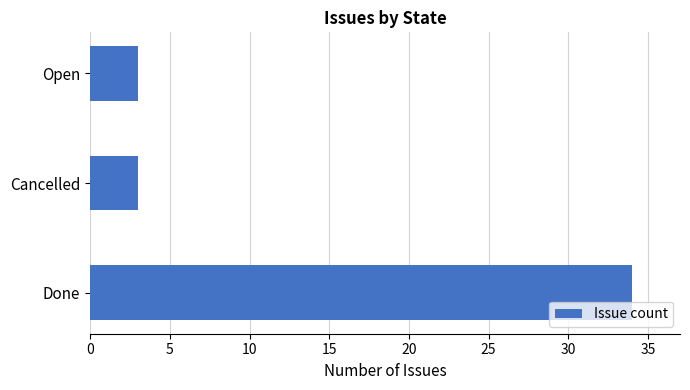

Is it true that the value at Open is 3?

True